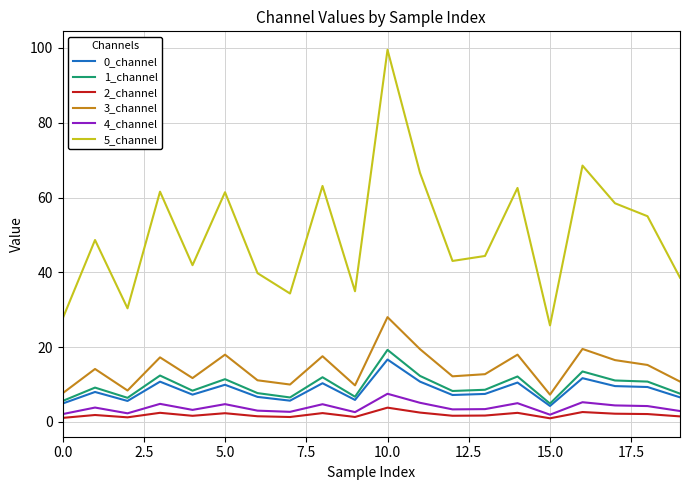

What is the minimum value for 1_channel?

4.9